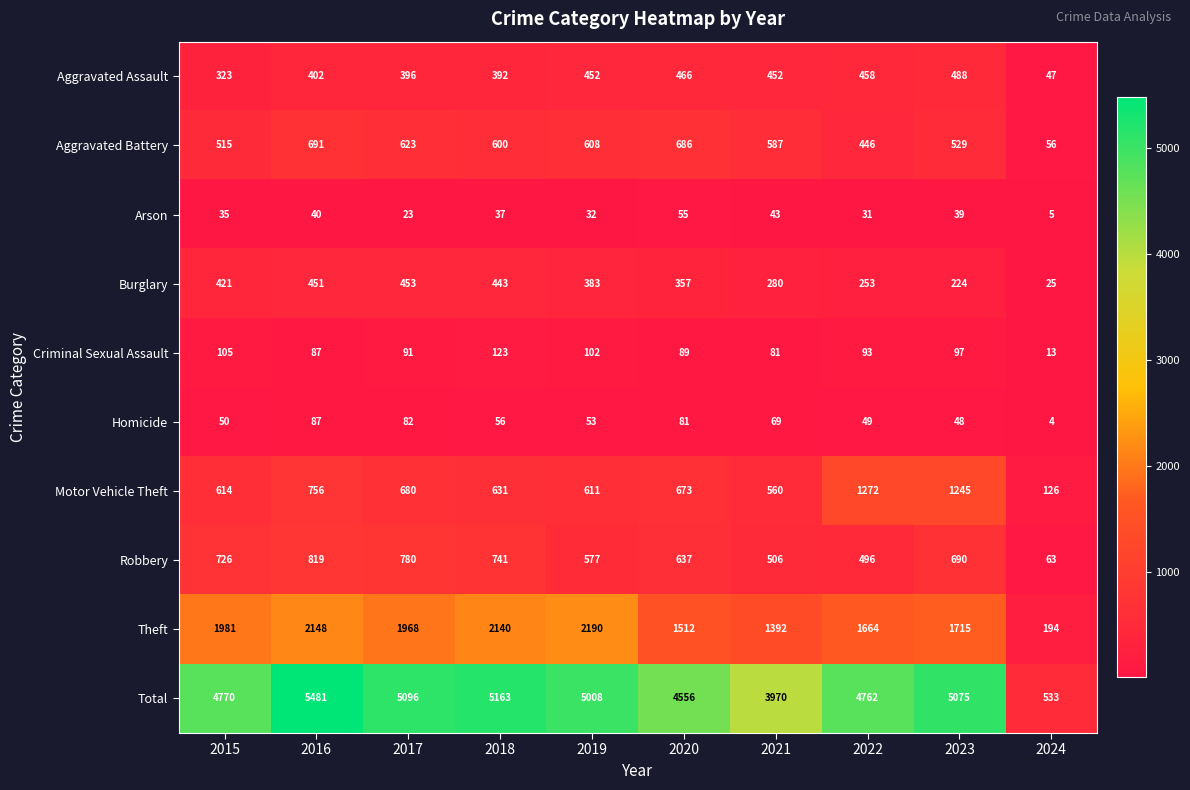

The Total series shows 6868 at 2015. True or false?

False